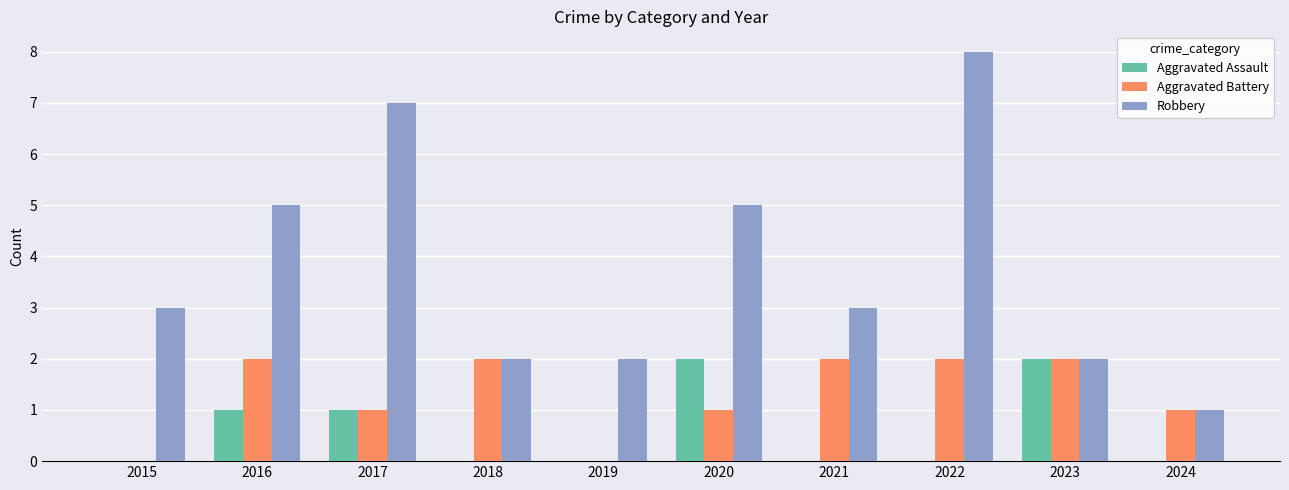

Which series changed the most between 2015 and 2017?

Robbery